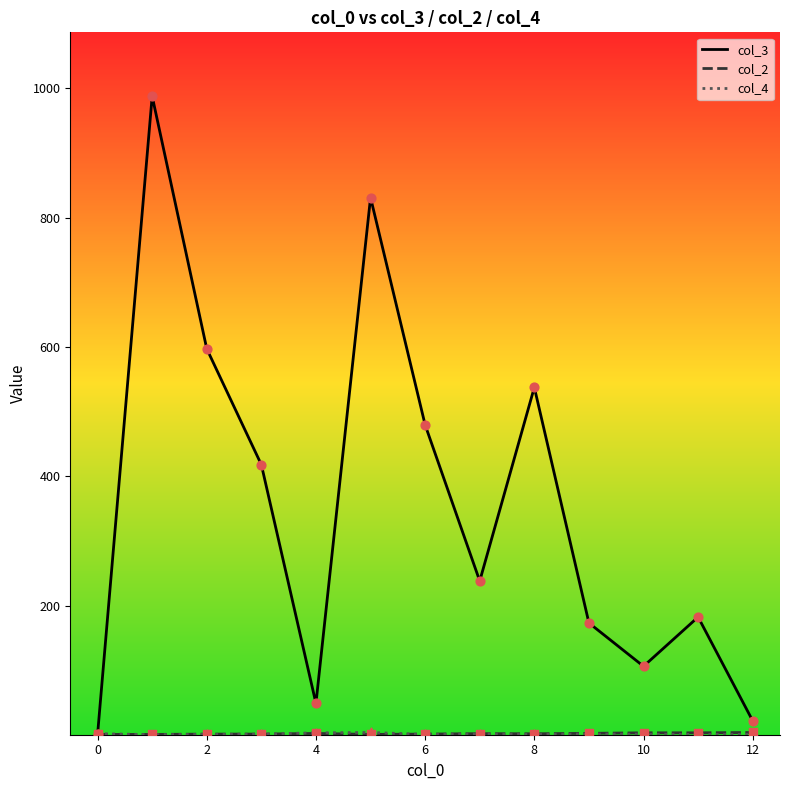

What is the greatest value displayed?

987.7